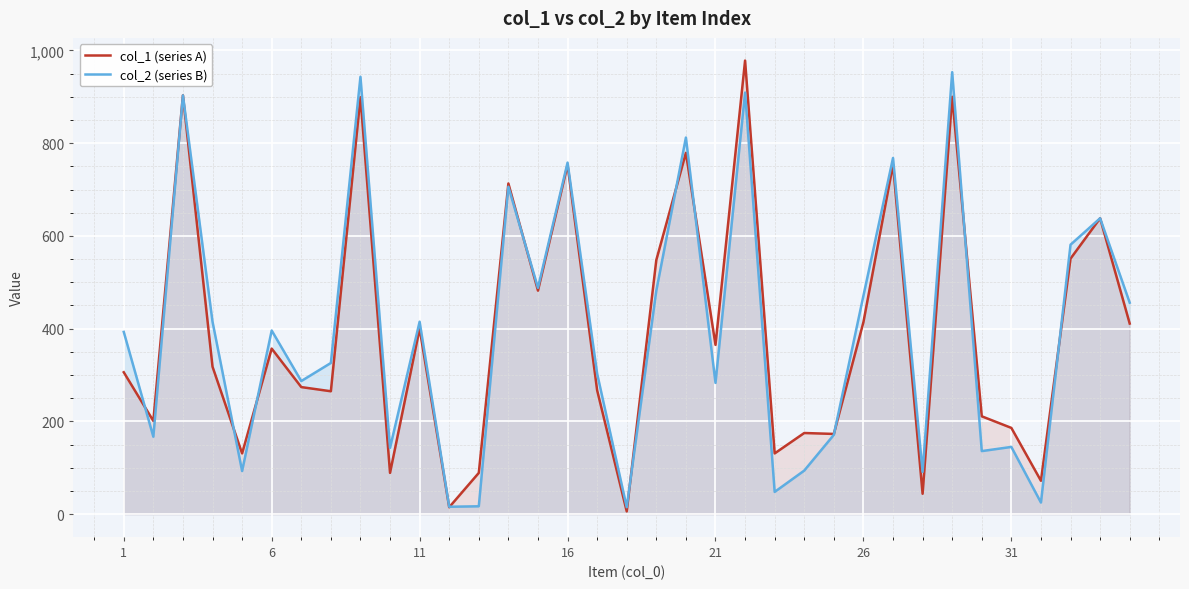

How many lines are shown in the chart?

2